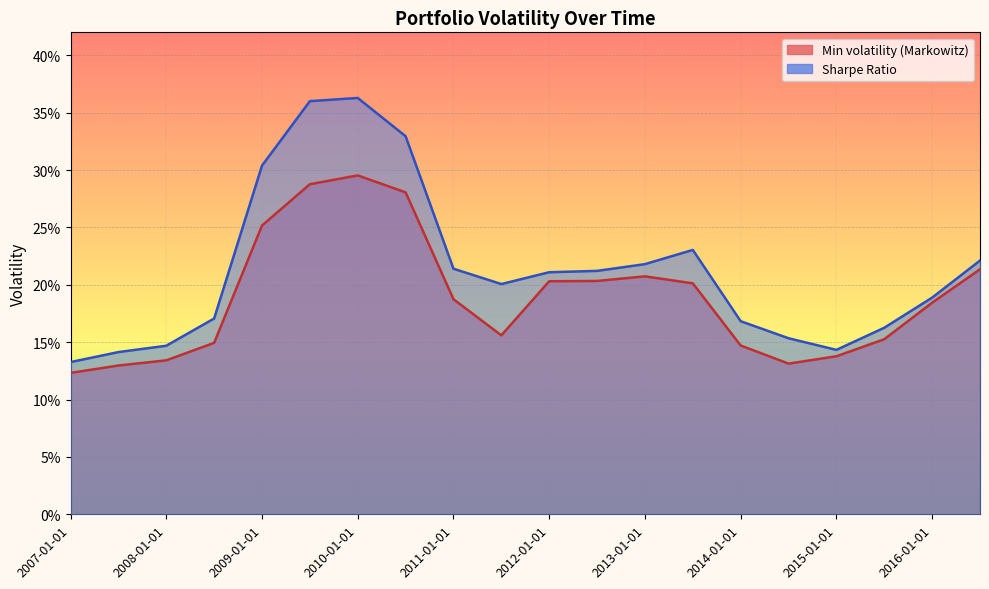

What are all the series names shown in the legend?

Min volatility (Markowitz), Sharpe Ratio